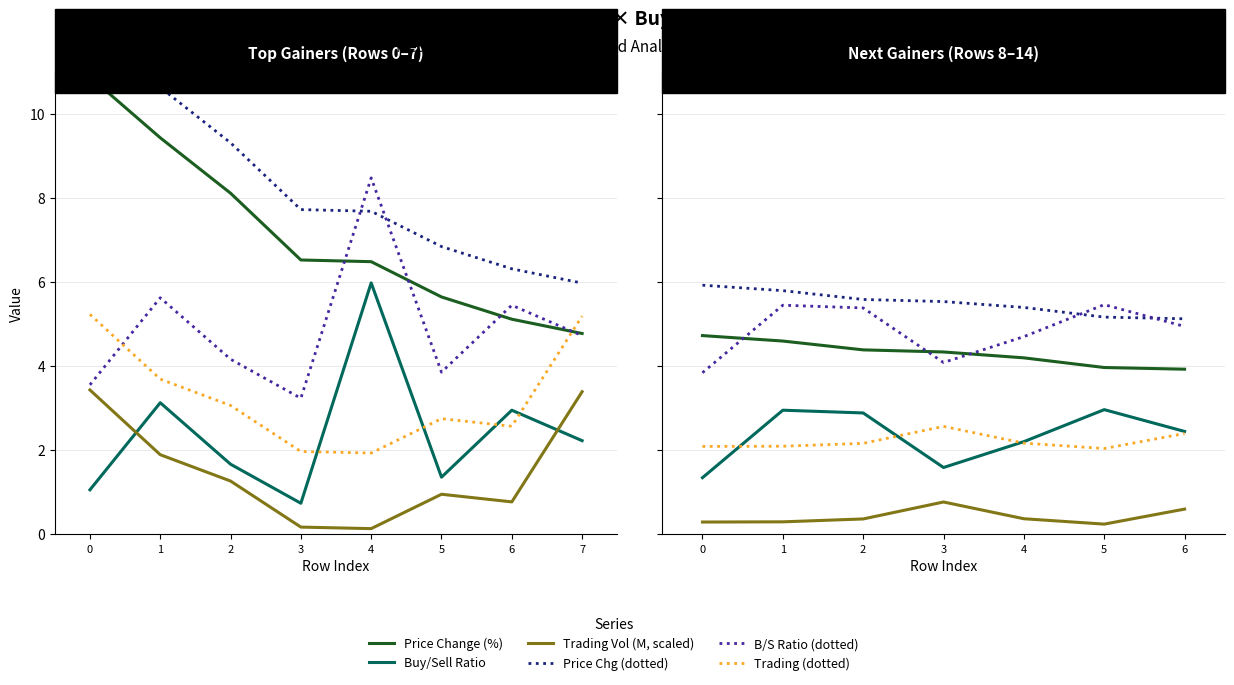

Is this an area chart (filled region under the line)?

No